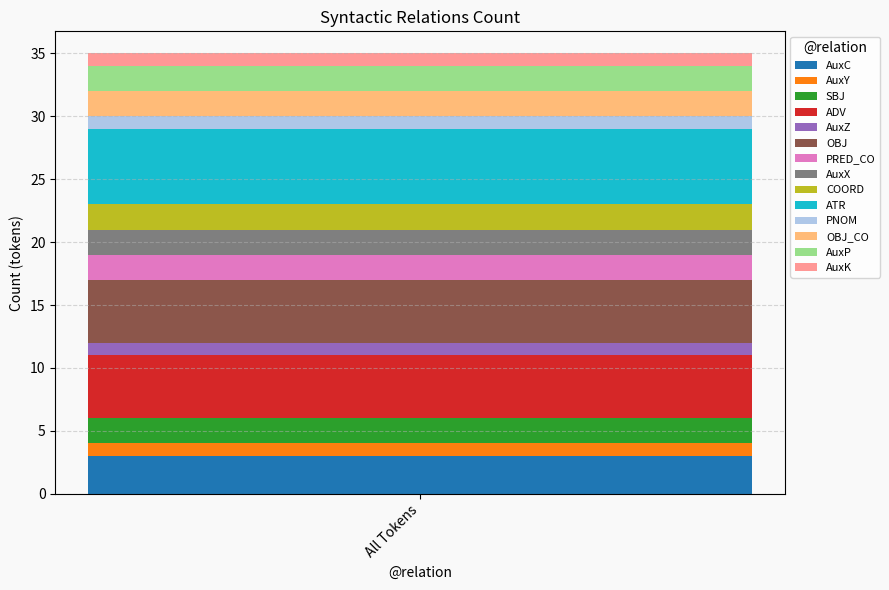

Are the bars grouped side by side (vs. stacked)?

No